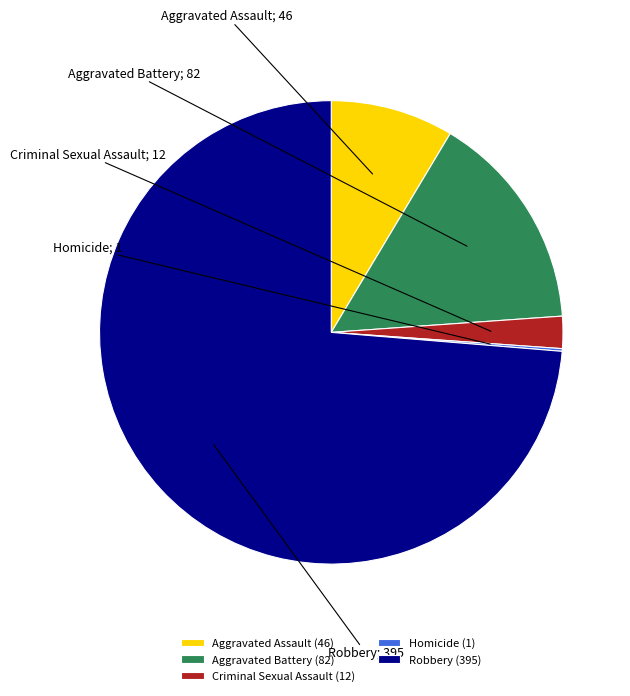

Do Aggravated Assault (46) and Criminal Sexual Assault (12) together represent more than half of the pie?

No